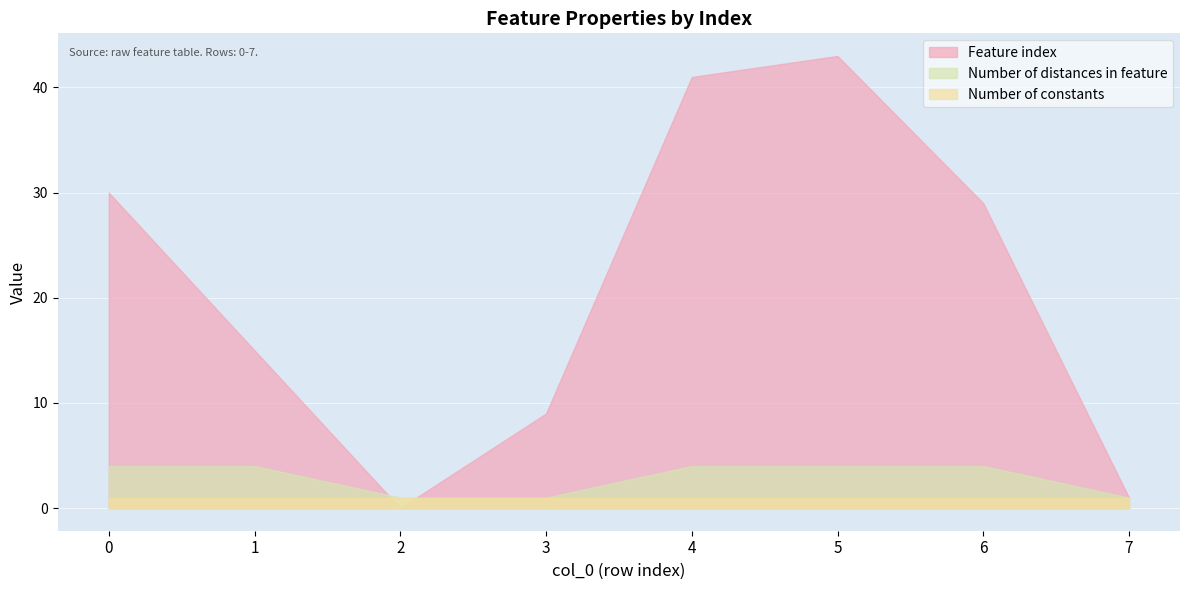

At how many categories does at least one series exceed 37?

2